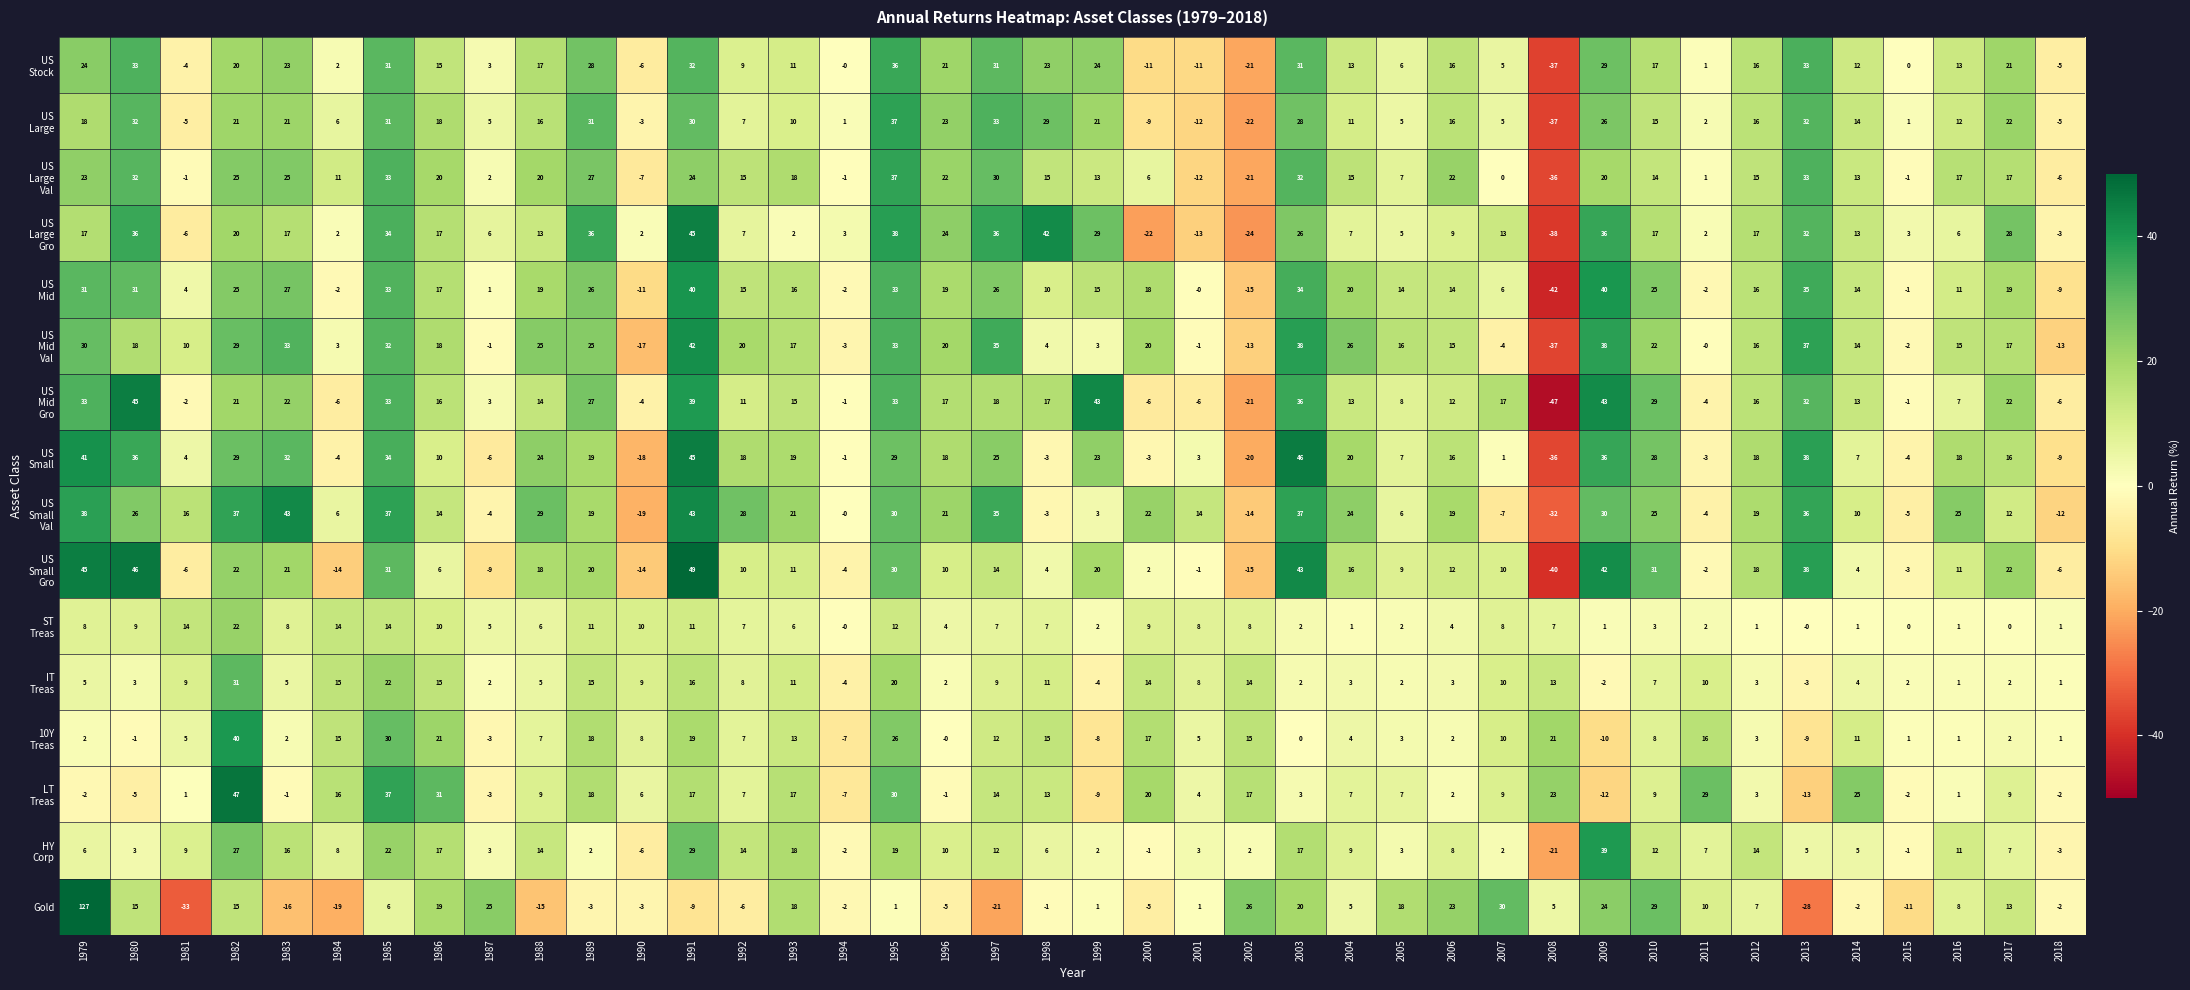

What is the spread (max minus min) of values at 1994?

10